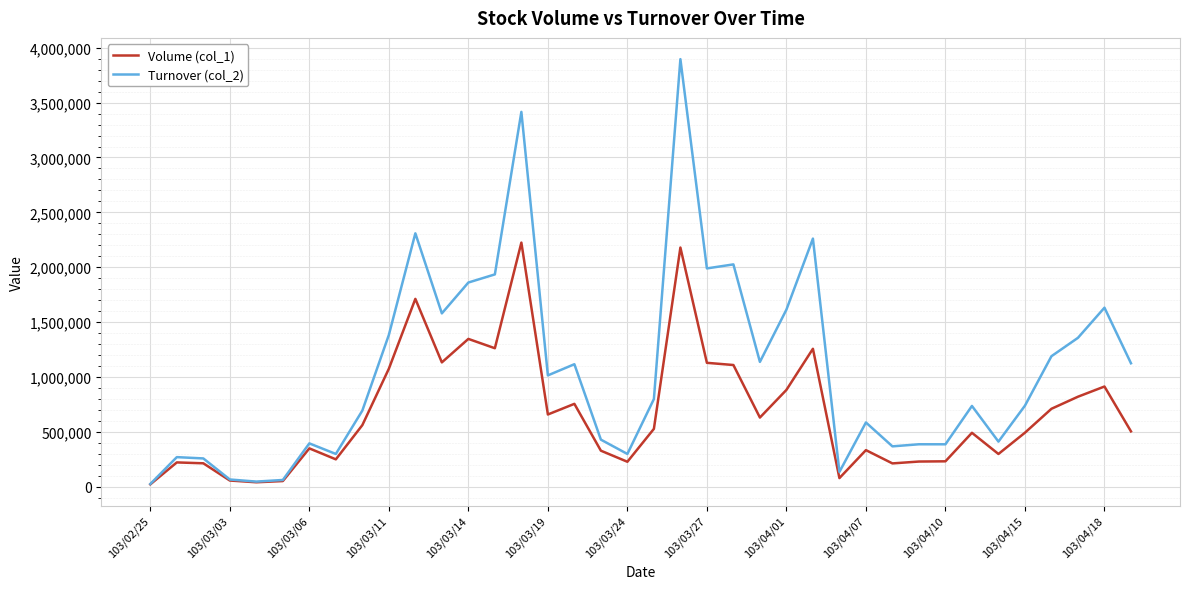

Rank the series by their maximum value, from lowest to highest.

Volume (col_1), Turnover (col_2)